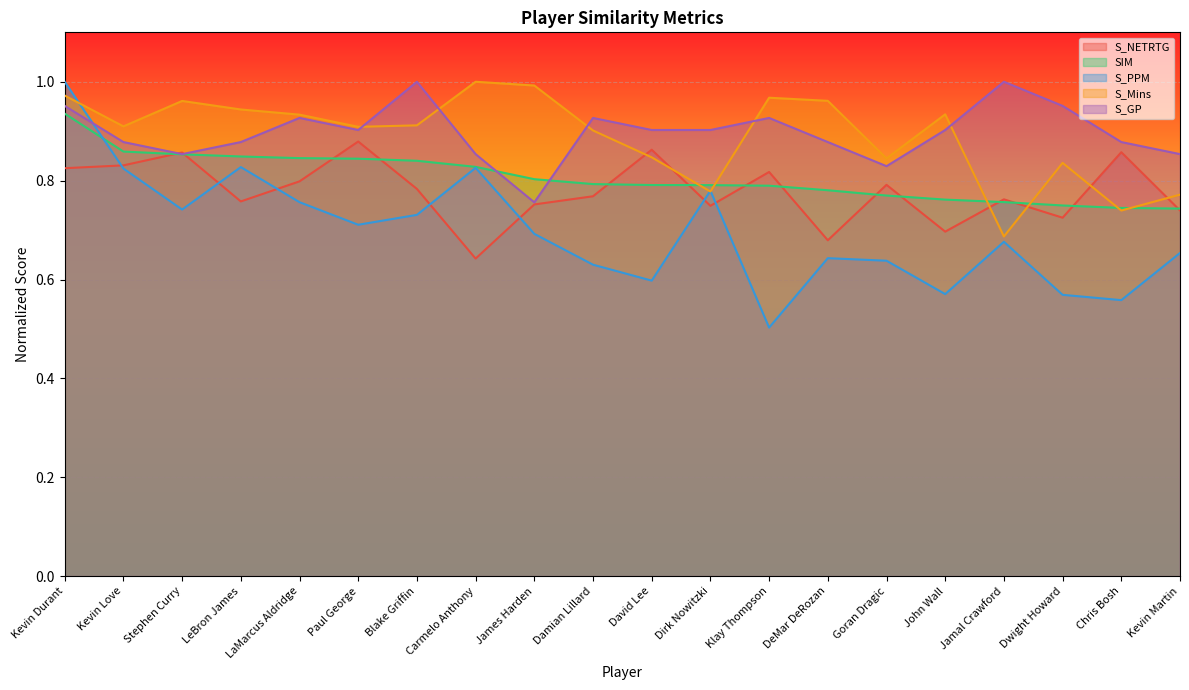

How many times do S_Mins and S_GP cross each other?

5